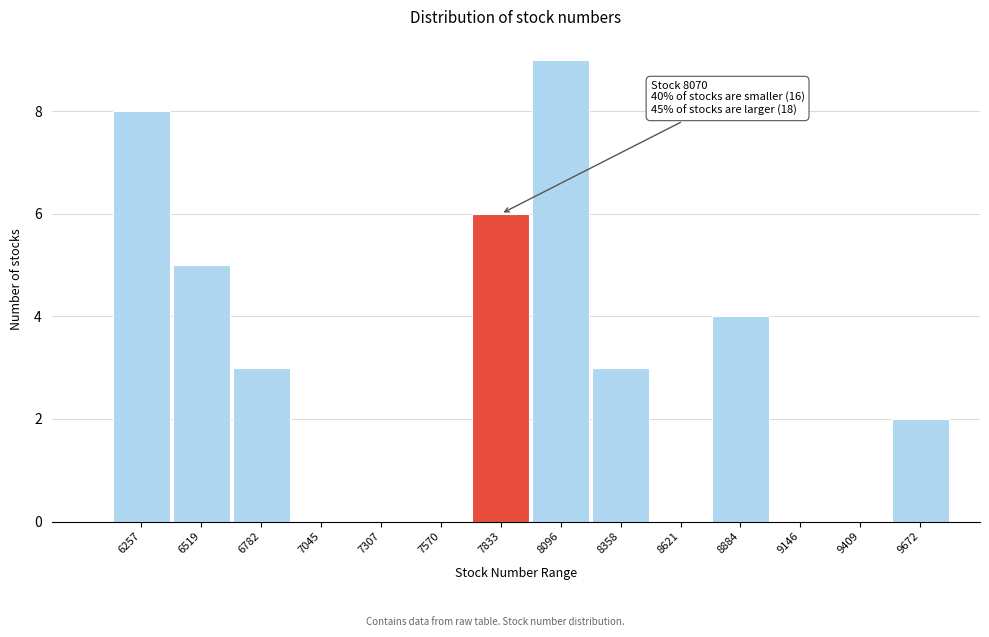

Reading left to right, list all the values displayed in this chart.

6257=8	6519=5	6782=3	7045=0	7307=0	7570=0	7833=6	8096=9	8358=3	8621=0	8884=4	9146=0	9409=0	9672=2